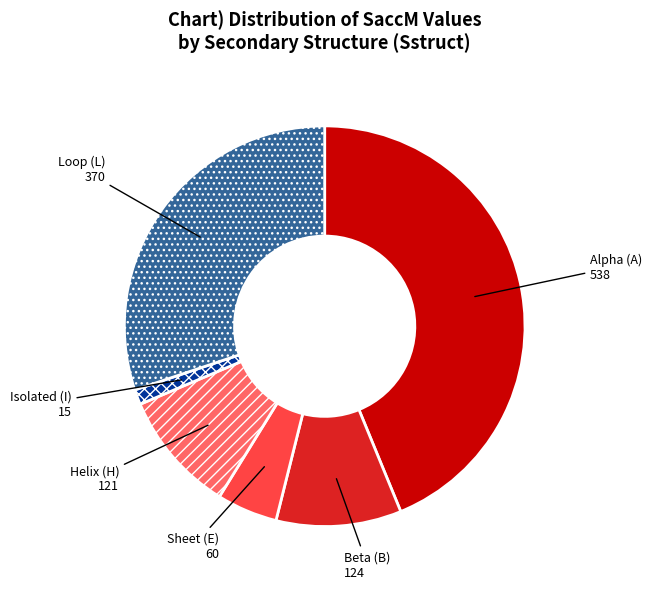

How many slices are in this pie chart?

6